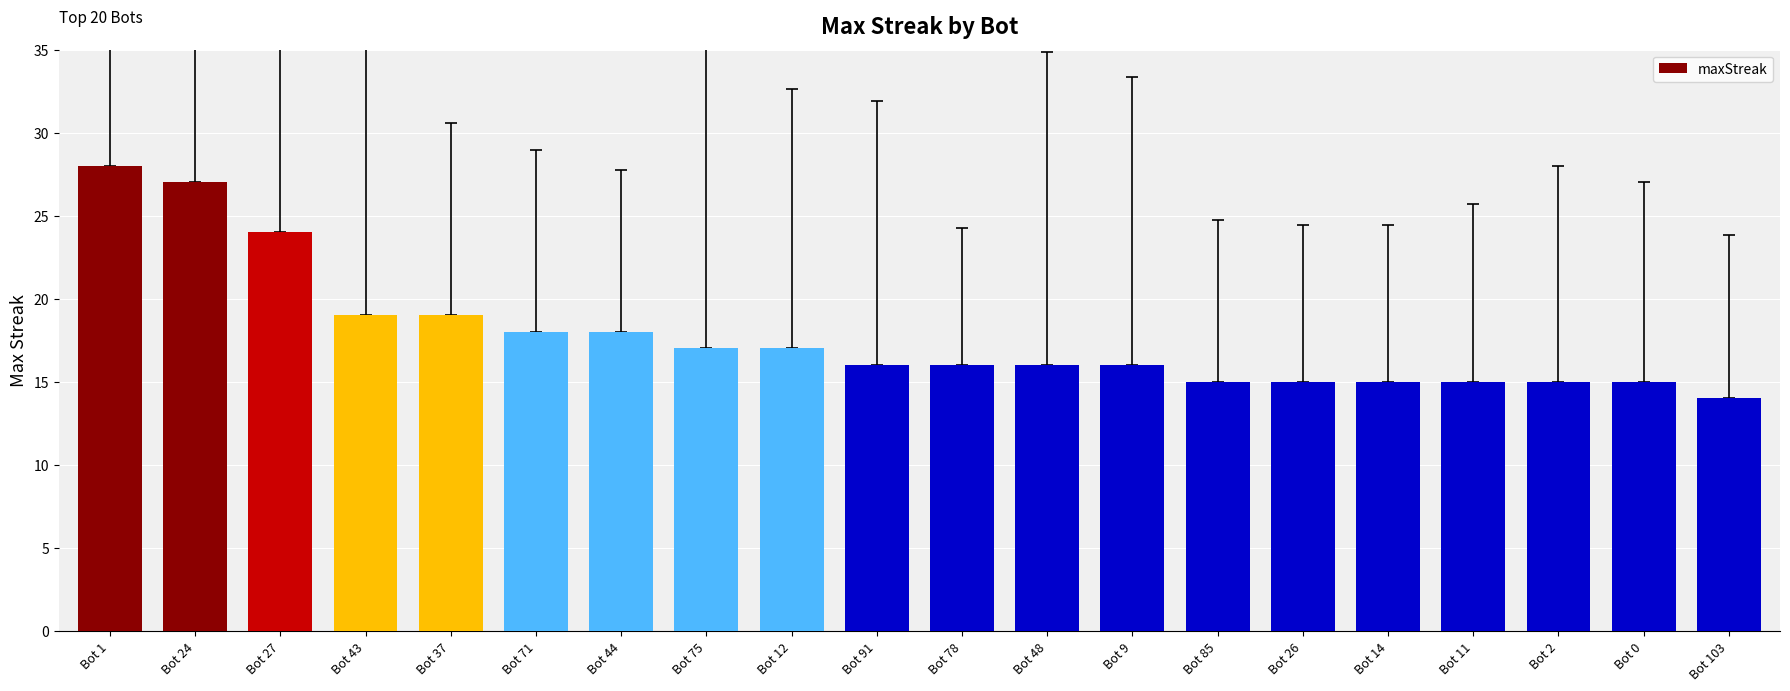

Which label corresponds to the largest value in the chart?

Bot 1